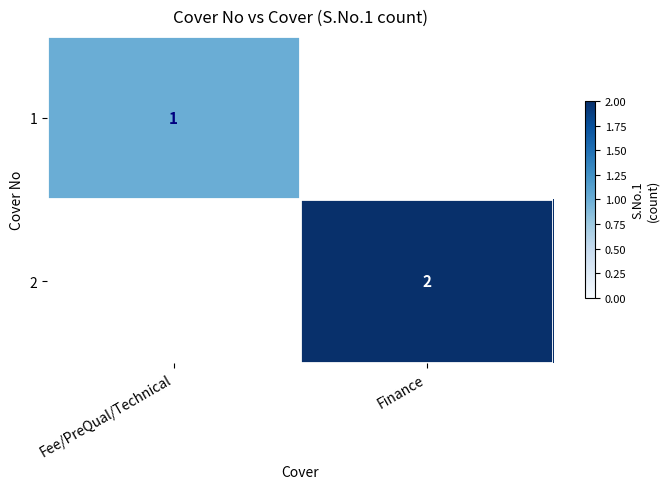

The 2 series shows 1.2 at Finance. True or false?

False